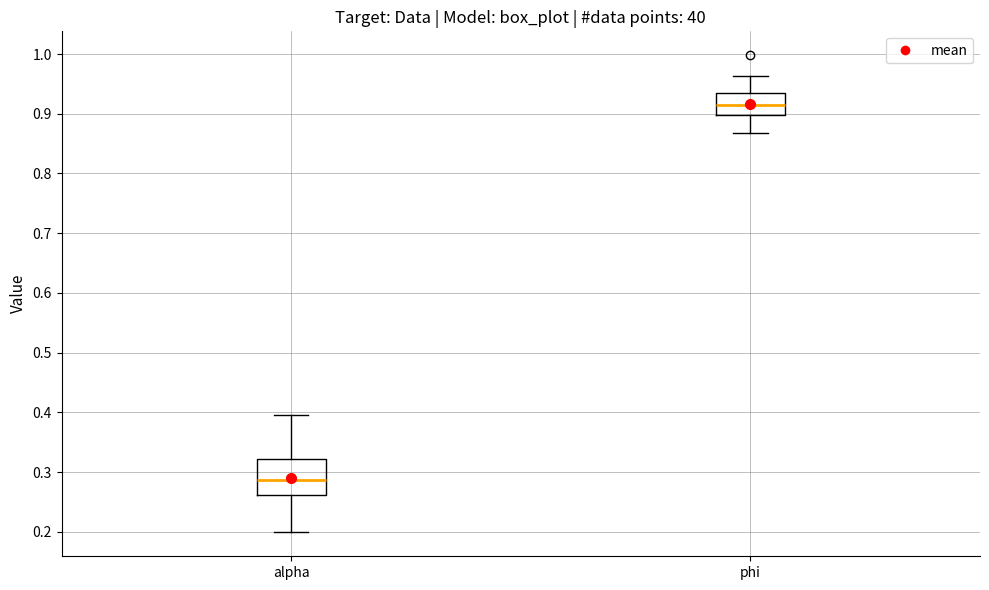

Where is the upper edge of the box for alpha on the y-axis? The values are not printed on the chart, so give them approximately, as read against the axis.

0.32